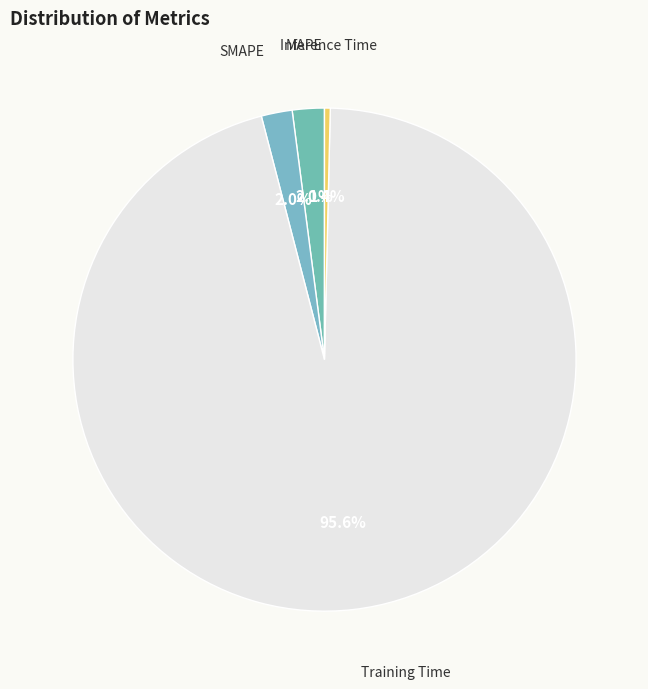

Count the number of slices in the pie.

4